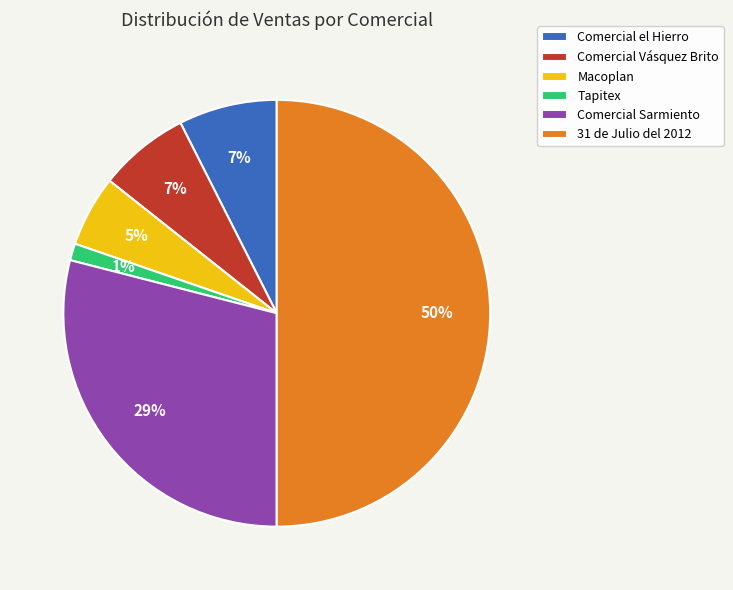

Is Tapitex the majority of the pie?

No